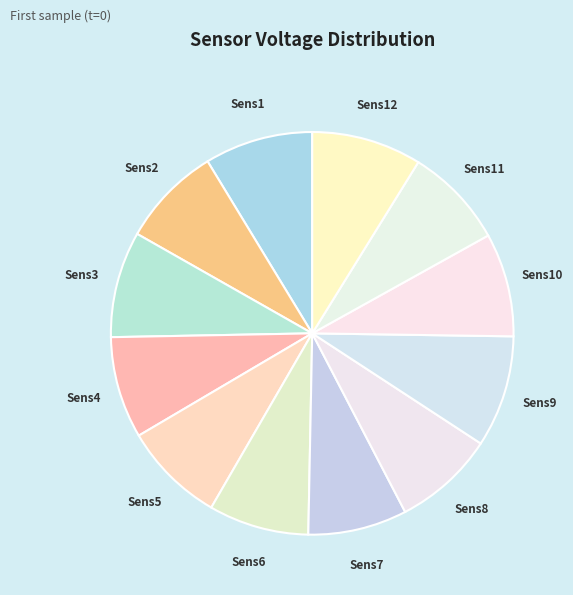

True or false: Sens12 accounts for 9% of the total.

True